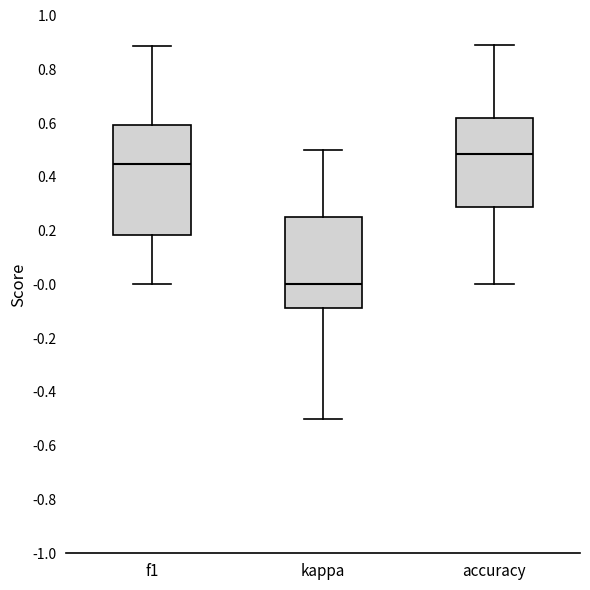

Reading left to right, read every box against the y-axis: the position of its median line, the range the box covers, and the ends of its whiskers. The values are not printed on the chart, so give them approximately, as read against the axis.

f1: median 0.44, box 0.18 to 0.60, whiskers 0.00 to 0.88
kappa: median 0.00, box -0.08 to 0.26, whiskers -0.50 to 0.50
accuracy: median 0.48, box 0.28 to 0.62, whiskers 0.00 to 0.88